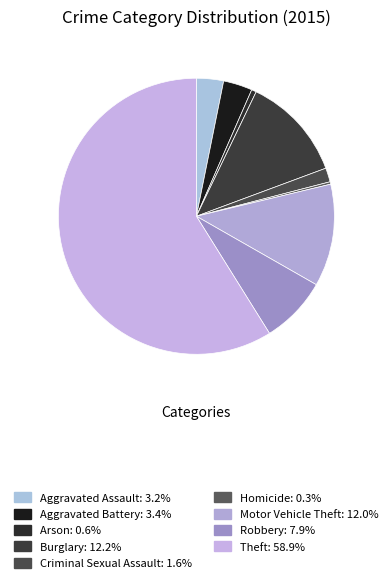

Is there any slice that represents more than half of the pie?

Yes